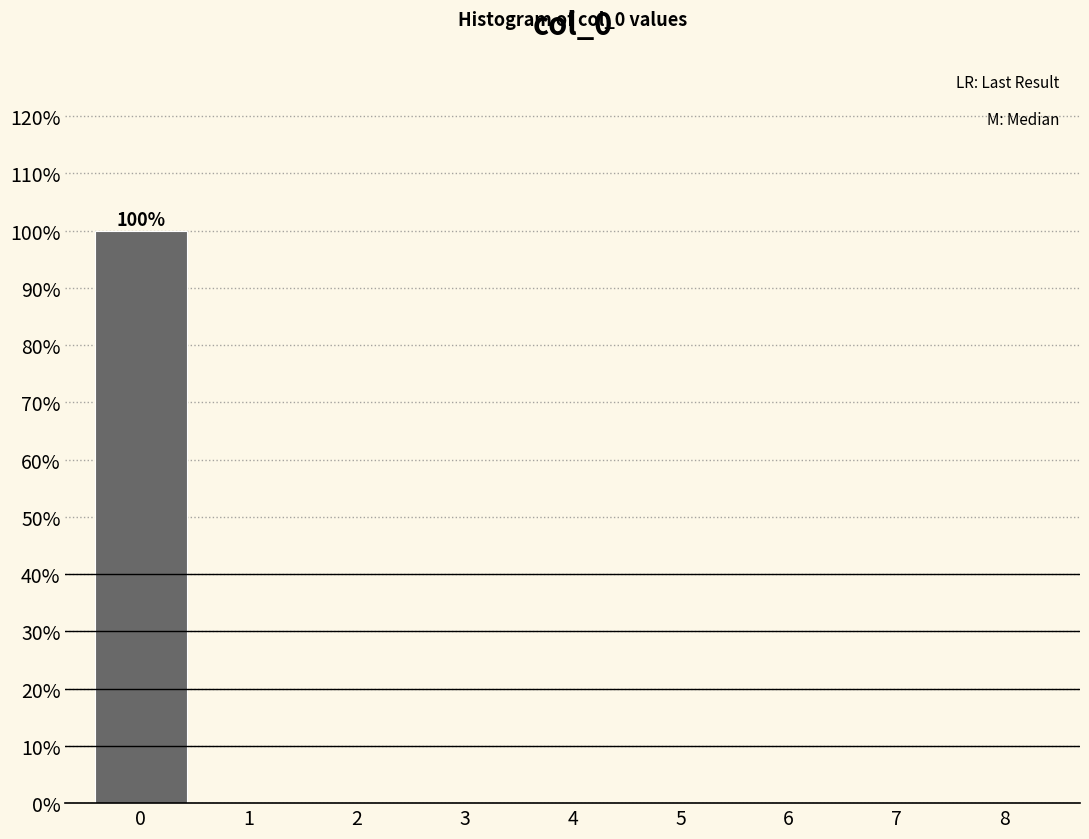

Over which range of the x-axis is the bar tallest?

-0.5 to 0.5